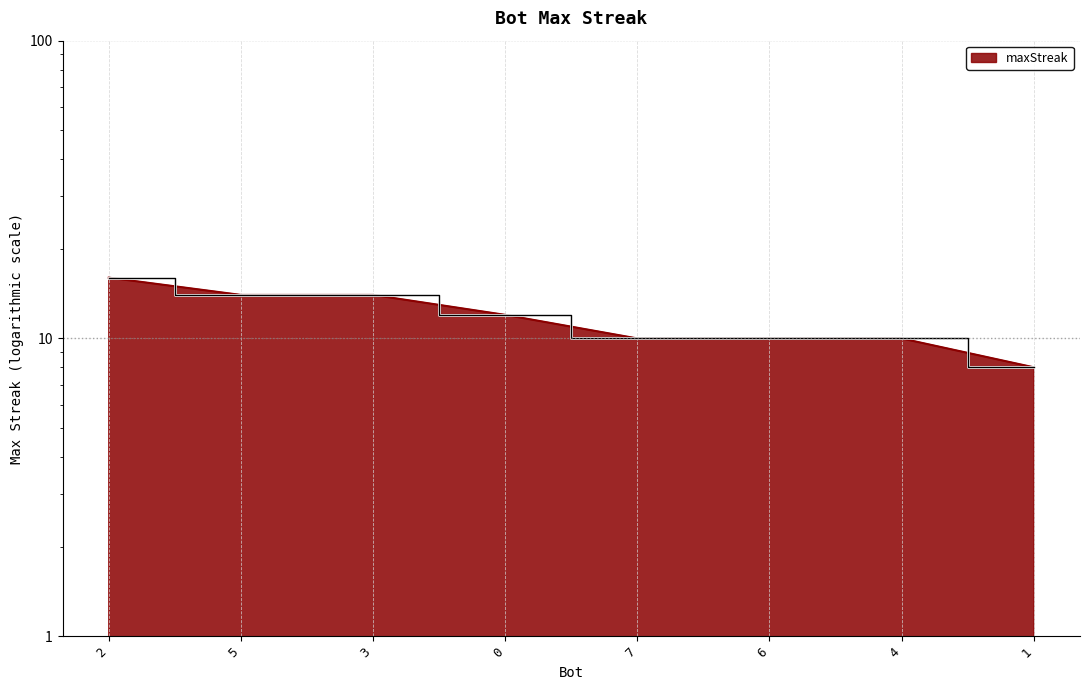

How many values exceed 12?

3